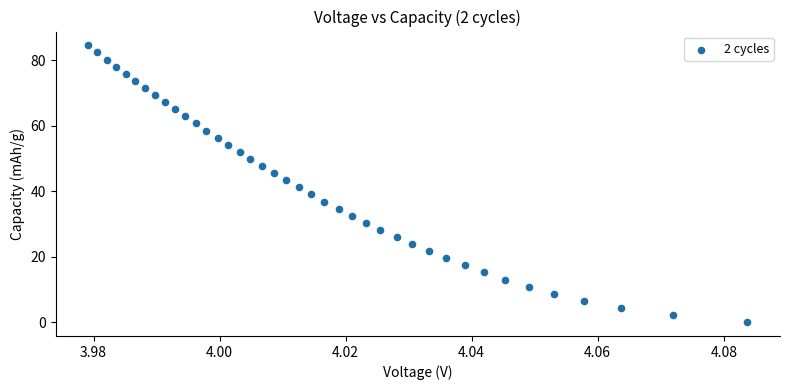

How many points are shown in the scatter plot?

40